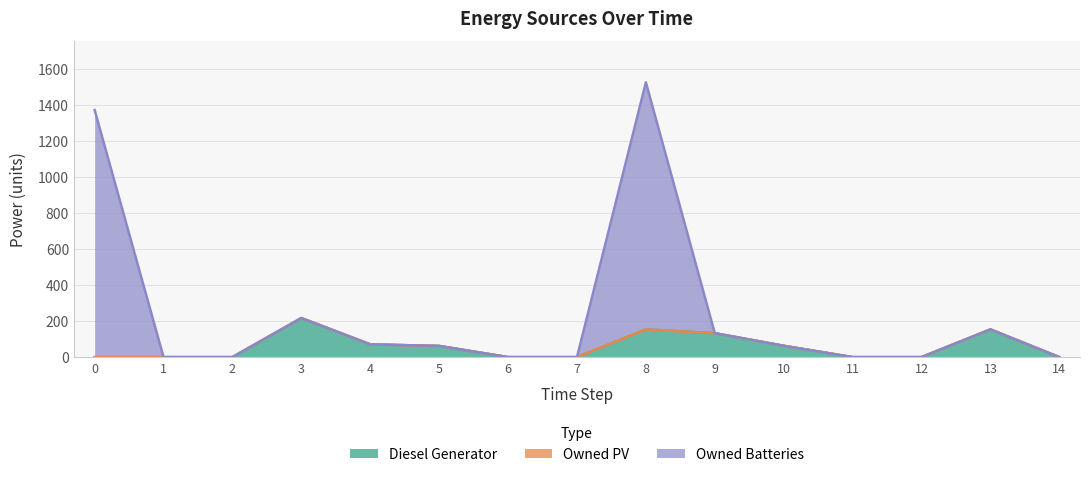

At which category is the sum across all series the highest?

8